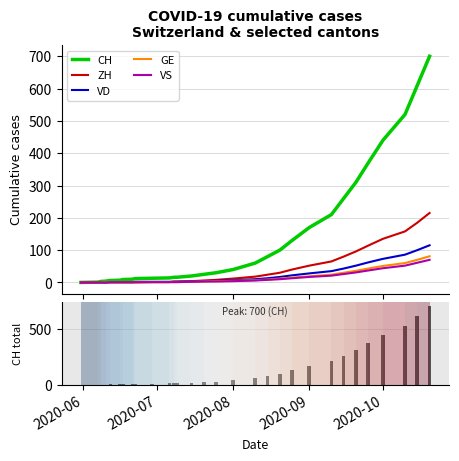

How many data points in ZH are less than 8?

15